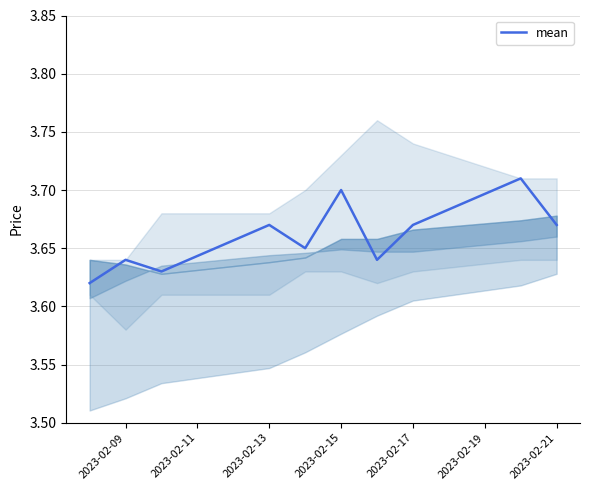

True or false: mean has a value of 1.1 at 2023-02-13.

False